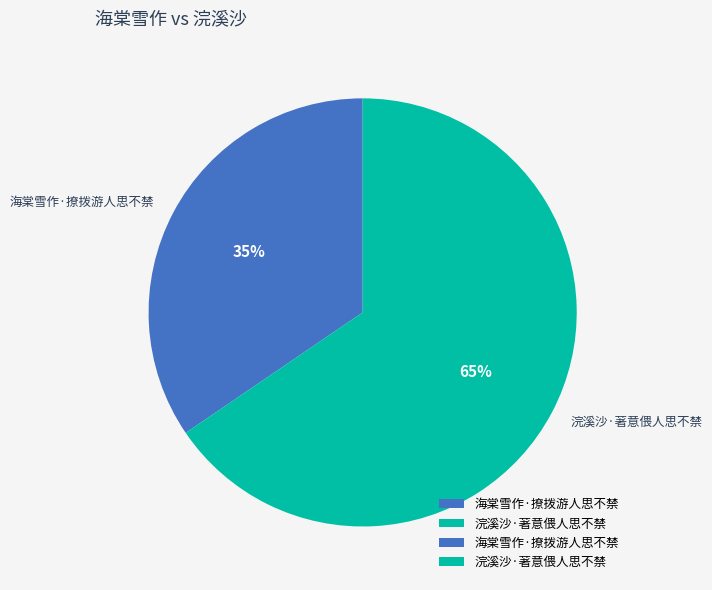

The 浣溪沙·著意偎人思不禁 slice represents 65% of the pie. True or false?

True